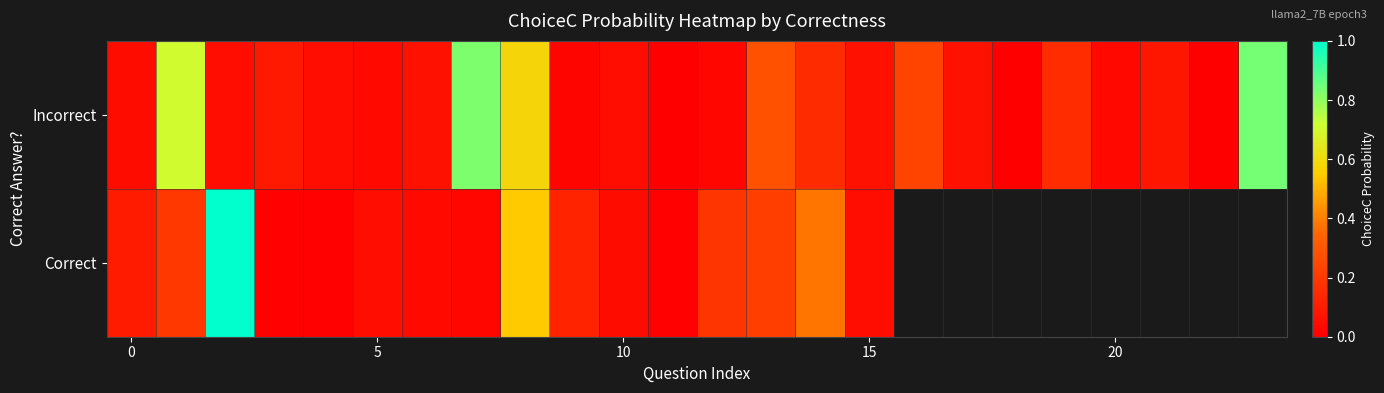

What is the difference between the maximum and minimum values in the Correct series?

1.0